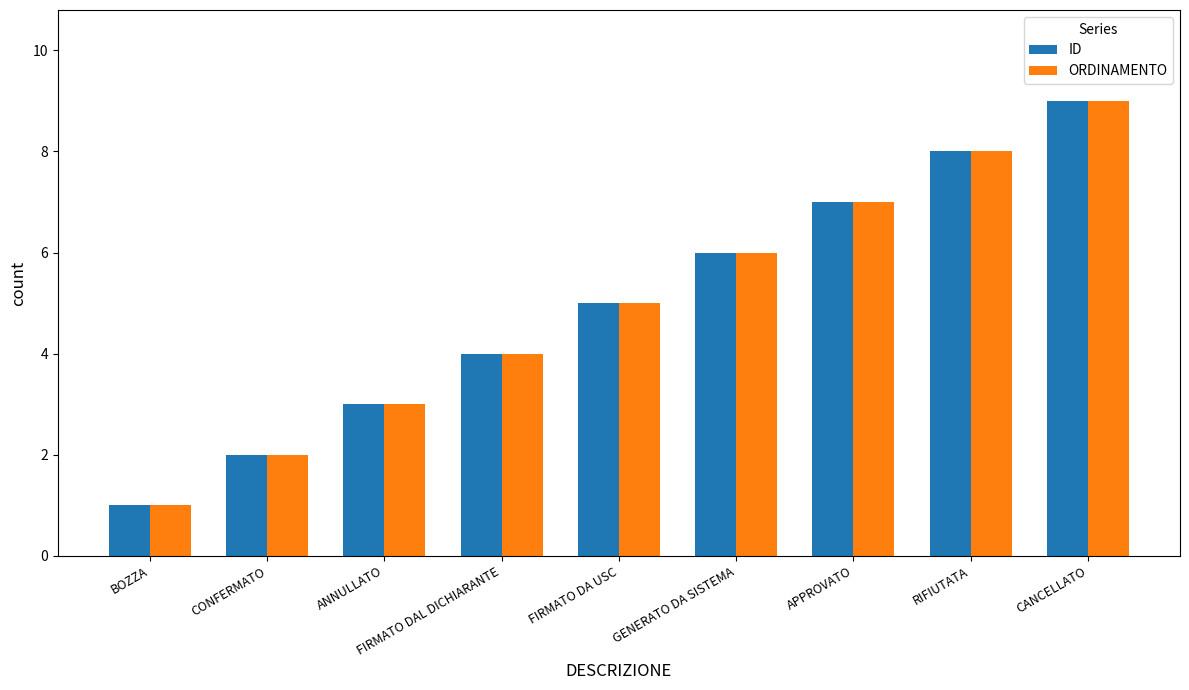

How many data points does each series have?

9